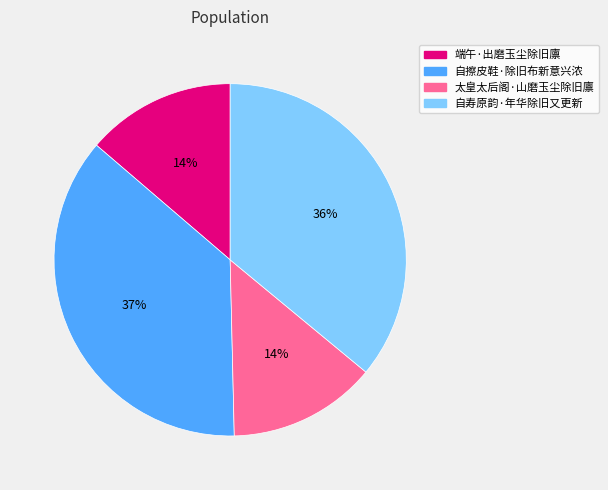

To the nearest percent, what is the difference between the 自擦皮鞋·除旧布新意兴浓 and 太皇太后阁·山磨玉尘除旧廪 slice percentages?

23%